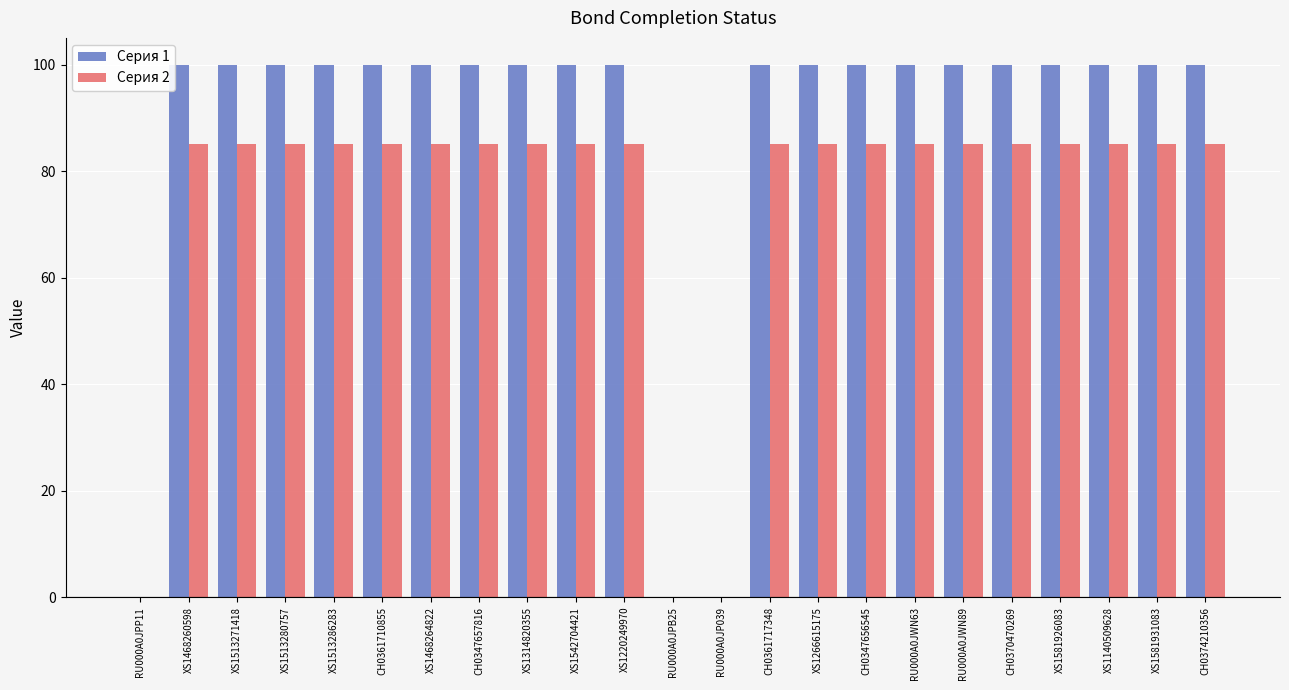

The Серия 1 series shows 100 at XS1468264822. True or false?

True